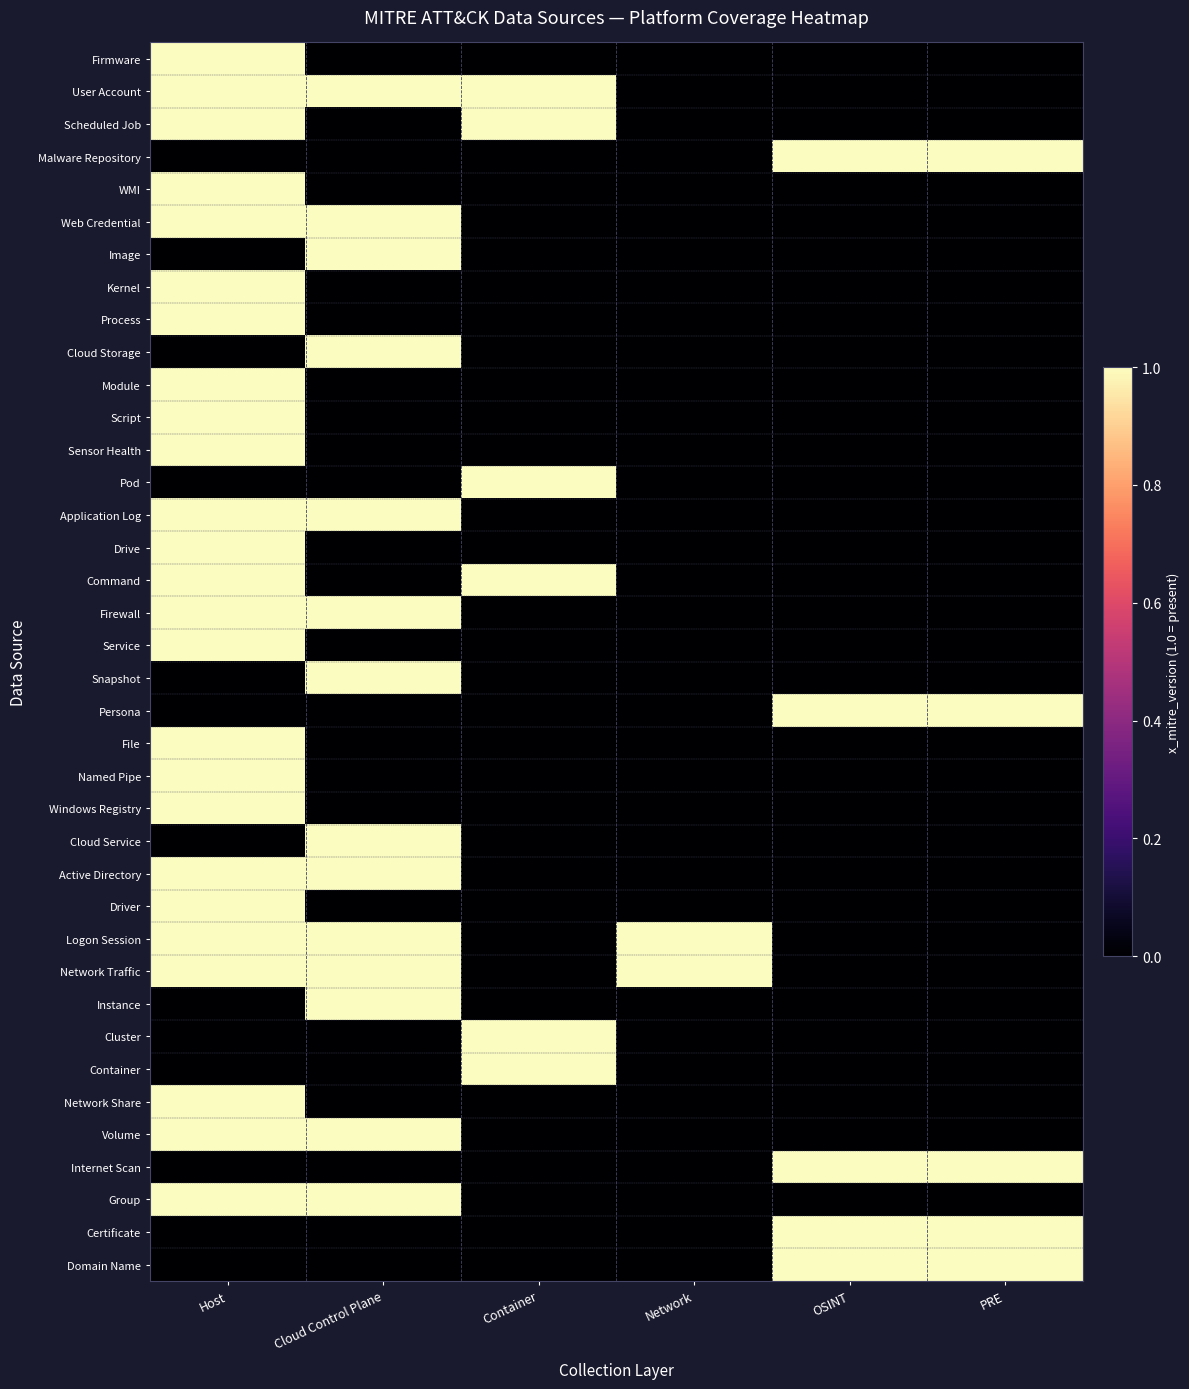

Reading right to left, extract all data points from this chart.

Firmware: PRE=0	OSINT=0	Network=0	Container=0	Cloud Control Plane=0	Host=1
User Account: PRE=0	OSINT=0	Network=0	Container=1	Cloud Control Plane=1	Host=1
Scheduled Job: PRE=0	OSINT=0	Network=0	Container=1	Cloud Control Plane=0	Host=1
Malware Repository: PRE=1	OSINT=1	Network=0	Container=0	Cloud Control Plane=0	Host=0
WMI: PRE=0	OSINT=0	Network=0	Container=0	Cloud Control Plane=0	Host=1
Web Credential: PRE=0	OSINT=0	Network=0	Container=0	Cloud Control Plane=1	Host=1
Image: PRE=0	OSINT=0	Network=0	Container=0	Cloud Control Plane=1	Host=0
Kernel: PRE=0	OSINT=0	Network=0	Container=0	Cloud Control Plane=0	Host=1
Process: PRE=0	OSINT=0	Network=0	Container=0	Cloud Control Plane=0	Host=1
Cloud Storage: PRE=0	OSINT=0	Network=0	Container=0	Cloud Control Plane=1	Host=0
Module: PRE=0	OSINT=0	Network=0	Container=0	Cloud Control Plane=0	Host=1
Script: PRE=0	OSINT=0	Network=0	Container=0	Cloud Control Plane=0	Host=1
Sensor Health: PRE=0	OSINT=0	Network=0	Container=0	Cloud Control Plane=0	Host=1
Pod: PRE=0	OSINT=0	Network=0	Container=1	Cloud Control Plane=0	Host=0
Application Log: PRE=0	OSINT=0	Network=0	Container=0	Cloud Control Plane=1	Host=1
Drive: PRE=0	OSINT=0	Network=0	Container=0	Cloud Control Plane=0	Host=1
Command: PRE=0	OSINT=0	Network=0	Container=1	Cloud Control Plane=0	Host=1
Firewall: PRE=0	OSINT=0	Network=0	Container=0	Cloud Control Plane=1	Host=1
Service: PRE=0	OSINT=0	Network=0	Container=0	Cloud Control Plane=0	Host=1
Snapshot: PRE=0	OSINT=0	Network=0	Container=0	Cloud Control Plane=1	Host=0
Persona: PRE=1	OSINT=1	Network=0	Container=0	Cloud Control Plane=0	Host=0
File: PRE=0	OSINT=0	Network=0	Container=0	Cloud Control Plane=0	Host=1
Named Pipe: PRE=0	OSINT=0	Network=0	Container=0	Cloud Control Plane=0	Host=1
Windows Registry: PRE=0	OSINT=0	Network=0	Container=0	Cloud Control Plane=0	Host=1
Cloud Service: PRE=0	OSINT=0	Network=0	Container=0	Cloud Control Plane=1	Host=0
Active Directory: PRE=0	OSINT=0	Network=0	Container=0	Cloud Control Plane=1	Host=1
Driver: PRE=0	OSINT=0	Network=0	Container=0	Cloud Control Plane=0	Host=1
Logon Session: PRE=0	OSINT=0	Network=1	Container=0	Cloud Control Plane=1	Host=1
Network Traffic: PRE=0	OSINT=0	Network=1	Container=0	Cloud Control Plane=1	Host=1
Instance: PRE=0	OSINT=0	Network=0	Container=0	Cloud Control Plane=1	Host=0
Cluster: PRE=0	OSINT=0	Network=0	Container=1	Cloud Control Plane=0	Host=0
Container: PRE=0	OSINT=0	Network=0	Container=1	Cloud Control Plane=0	Host=0
Network Share: PRE=0	OSINT=0	Network=0	Container=0	Cloud Control Plane=0	Host=1
Volume: PRE=0	OSINT=0	Network=0	Container=0	Cloud Control Plane=1	Host=1
Internet Scan: PRE=1	OSINT=1	Network=0	Container=0	Cloud Control Plane=0	Host=0
Group: PRE=0	OSINT=0	Network=0	Container=0	Cloud Control Plane=1	Host=1
Certificate: PRE=1	OSINT=1	Network=0	Container=0	Cloud Control Plane=0	Host=0
Domain Name: PRE=1	OSINT=1	Network=0	Container=0	Cloud Control Plane=0	Host=0